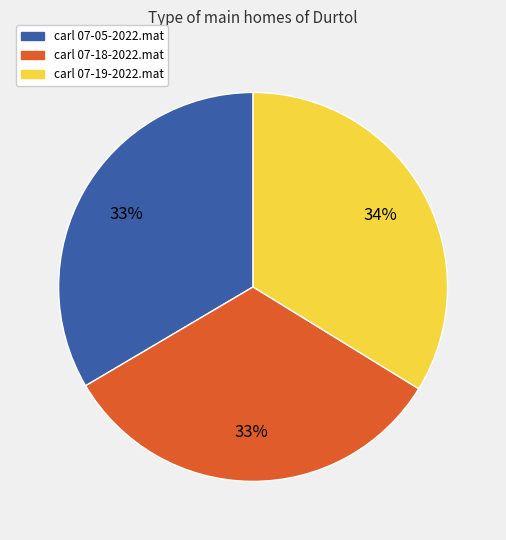

Approximately how many times larger is the value at carl 07-18-2022.mat compared to carl 07-19-2022.mat?

1.0